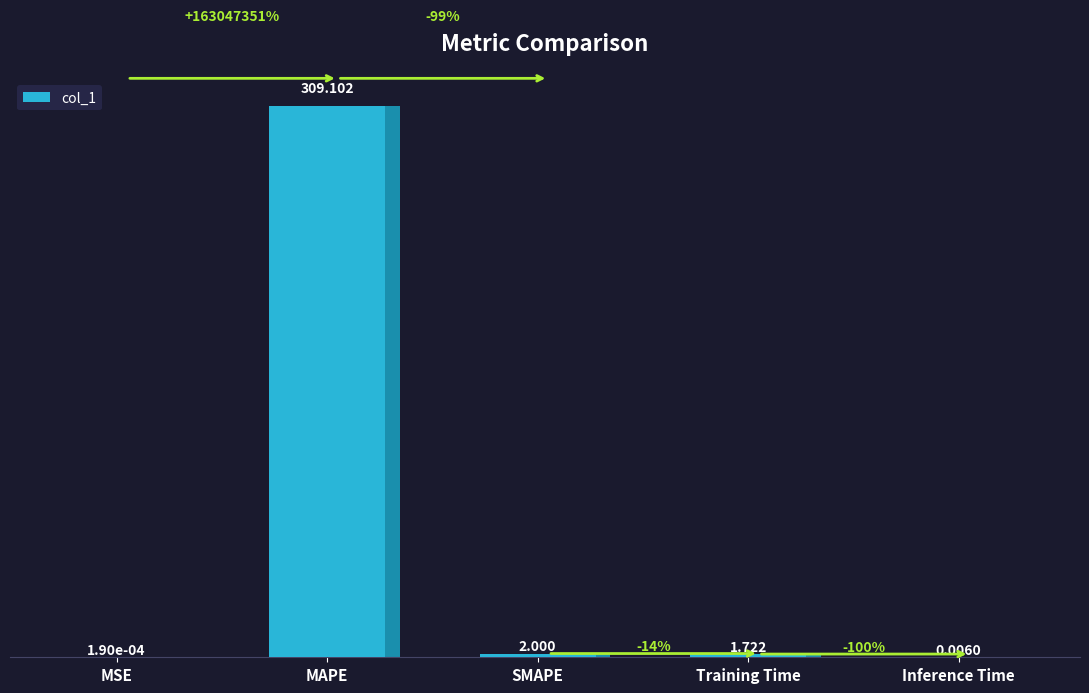

Reading right to left, list all the values displayed in this chart.

0.0	1.7	2.0	309.1	0.0